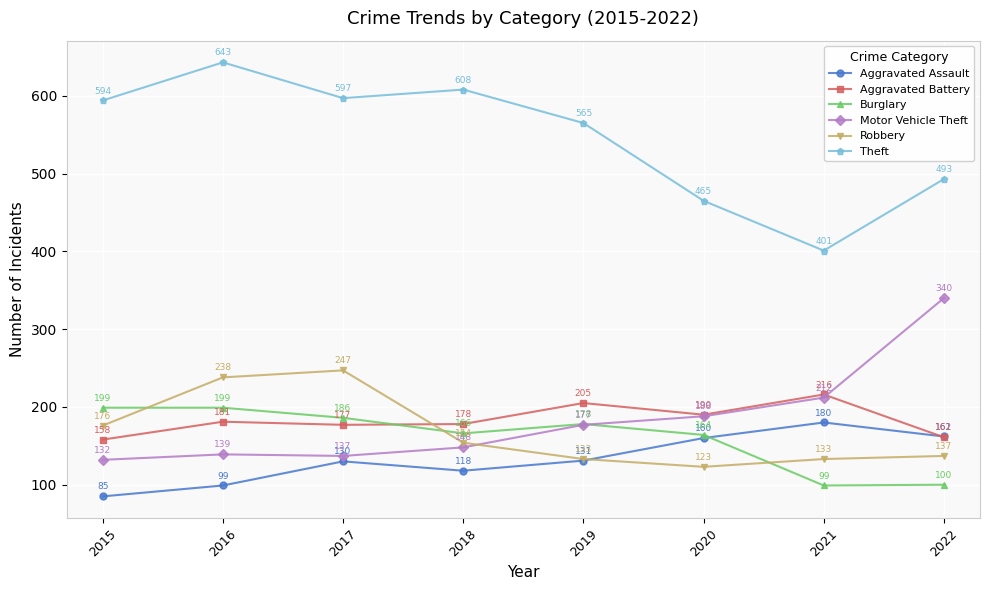

At 2015, list the series in order from largest to smallest.

Theft, Burglary, Robbery, Aggravated Battery, Motor Vehicle Theft, Aggravated Assault